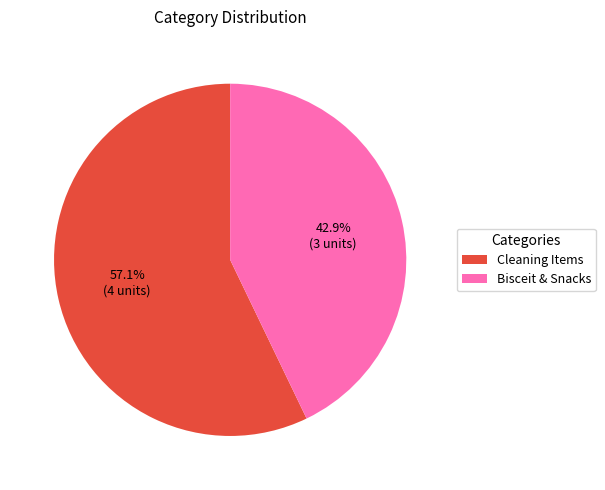

What is the smallest slice in the pie chart?

Bisceit & Snacks